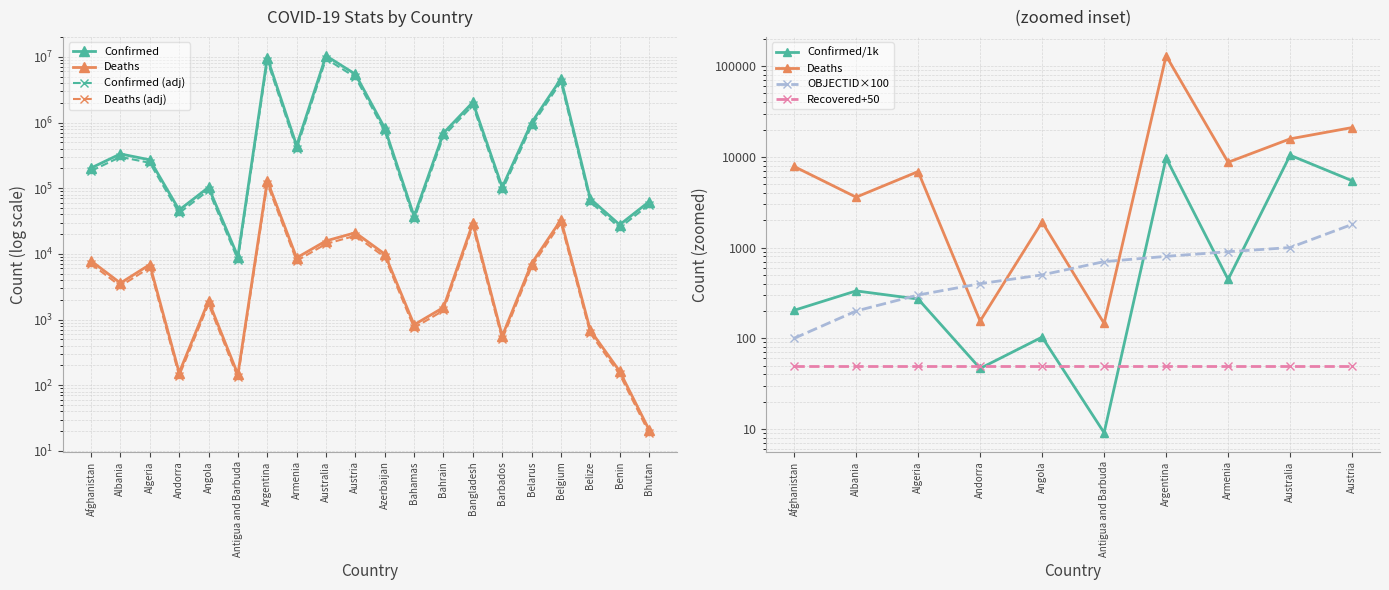

True or false: Confirmed and Deaths cross at least once.

False